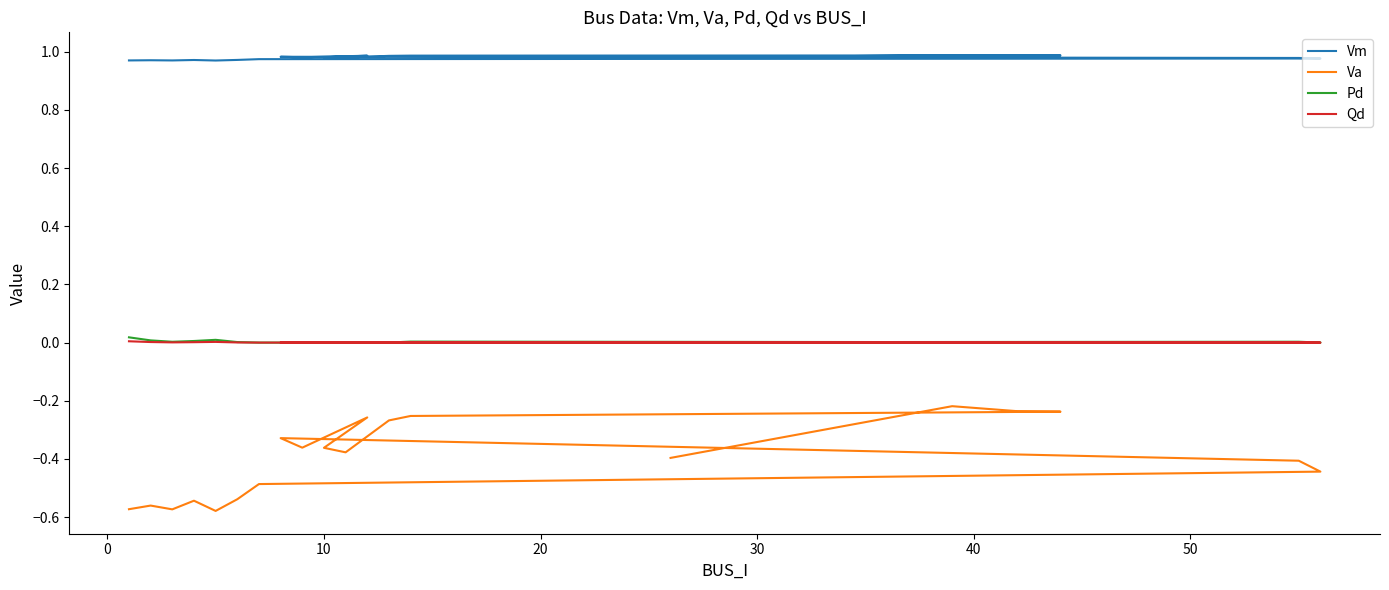

True or false: Va and Vm intersect in this chart.

False